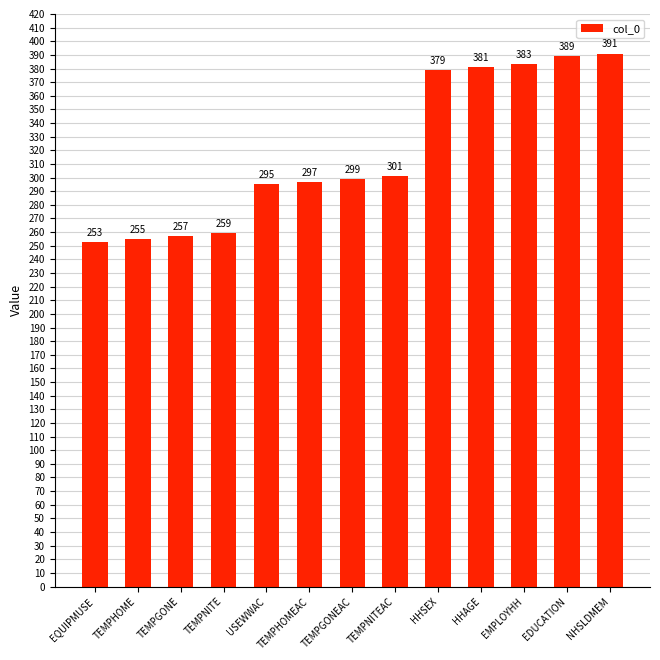

Count the number of categories in the chart.

13